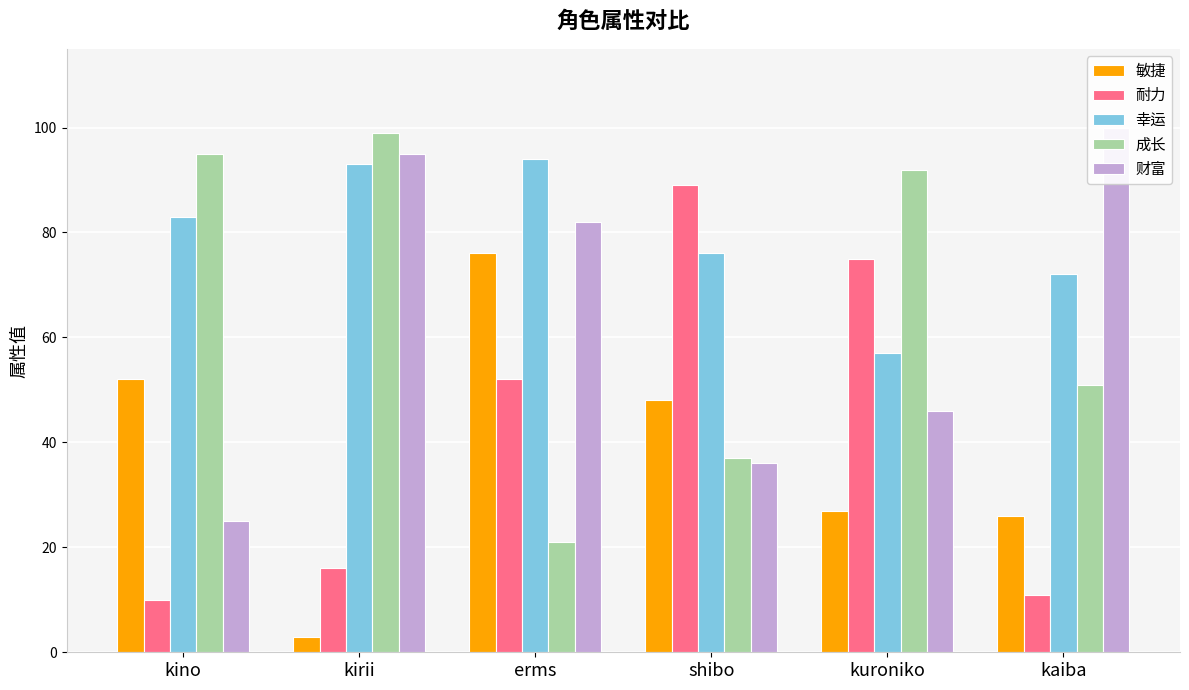

List the series in order of their peak value, lowest first.

敏捷, 耐力, 幸运, 成长, 财富